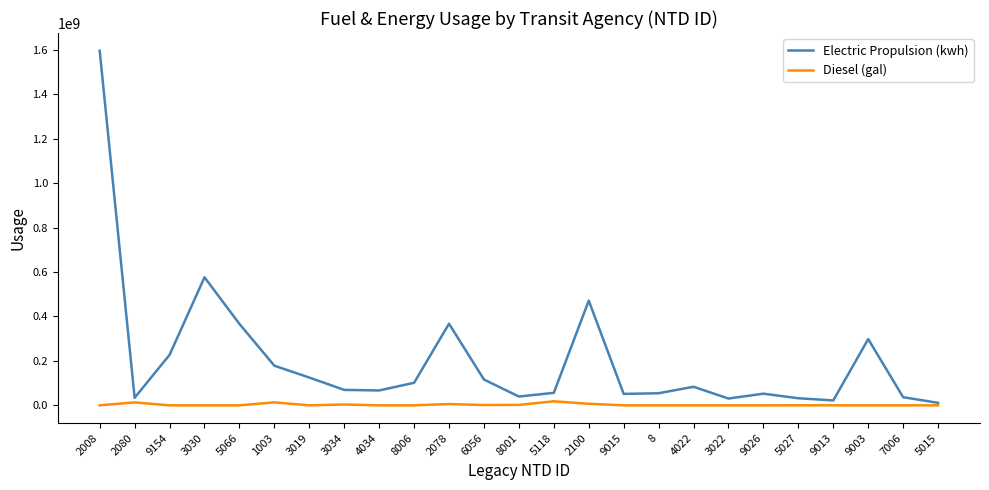

What is the difference between the maximum and minimum values in the Electric Propulsion (kwh) series?

1584913242